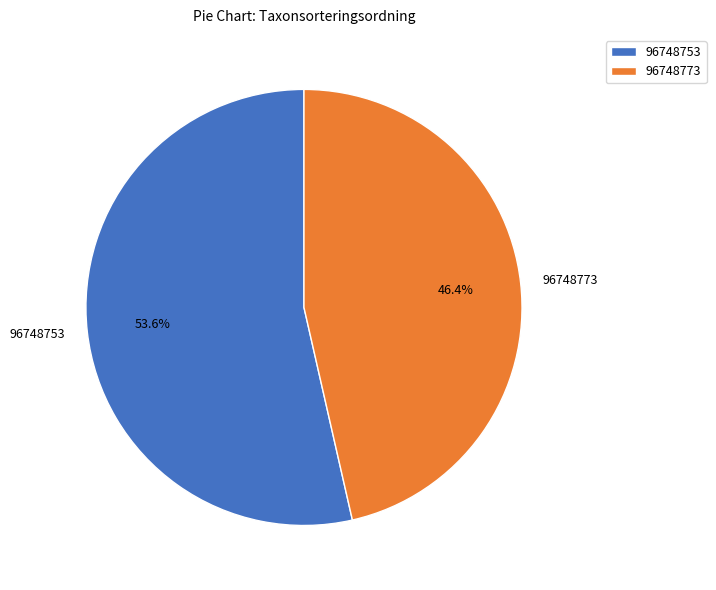

To the nearest percent, what portion does 96748773 represent?

46%